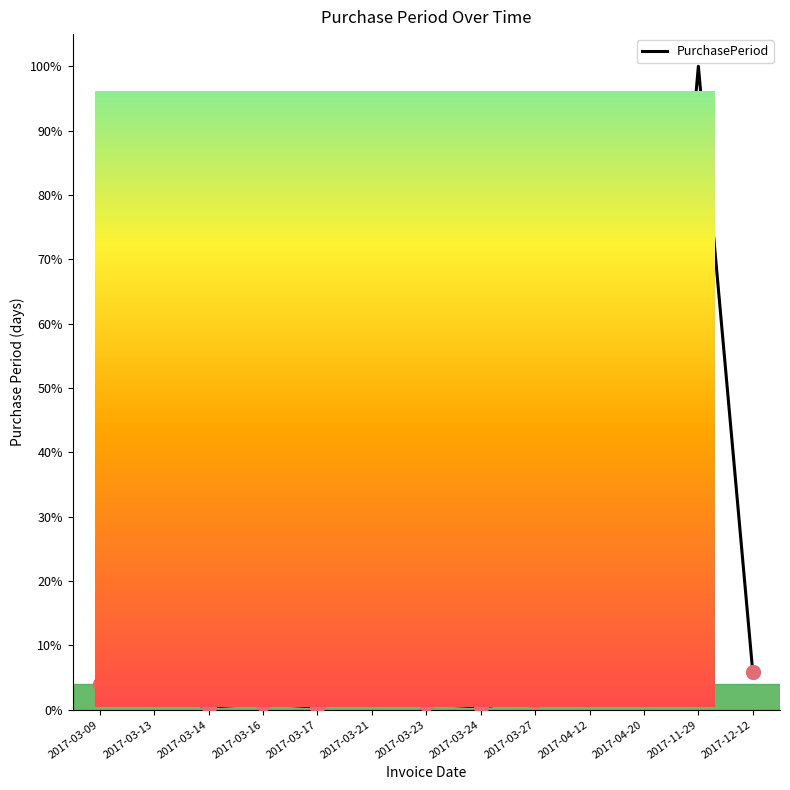

Reading left to right, list all the values displayed in this chart.

9	4	1	2	1	4	2	1	3	16	8	223	13